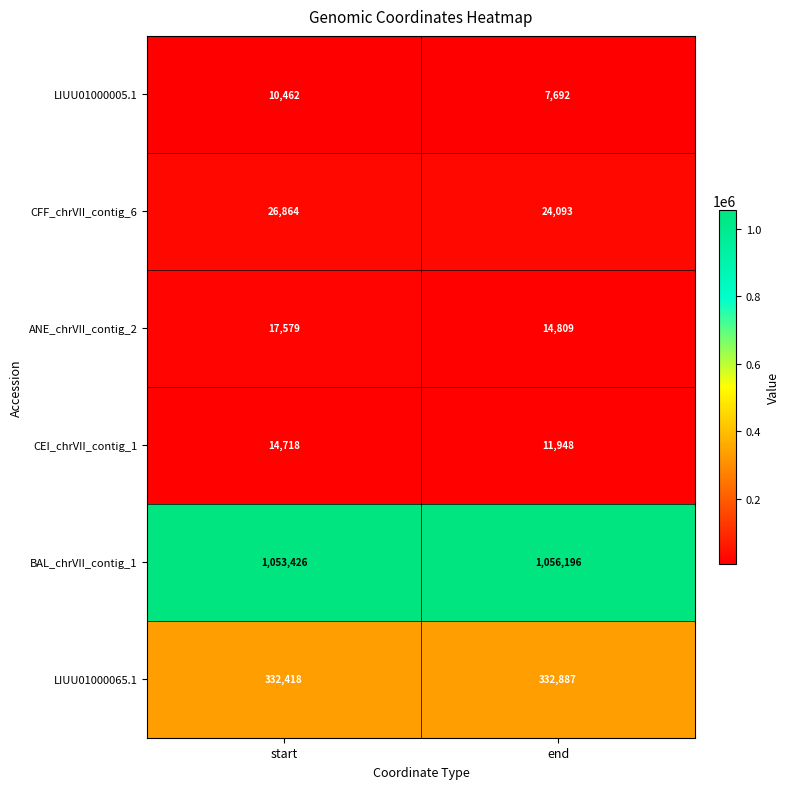

What value does the LIUU01000065.1 series have at start, to the nearest 50?

332400